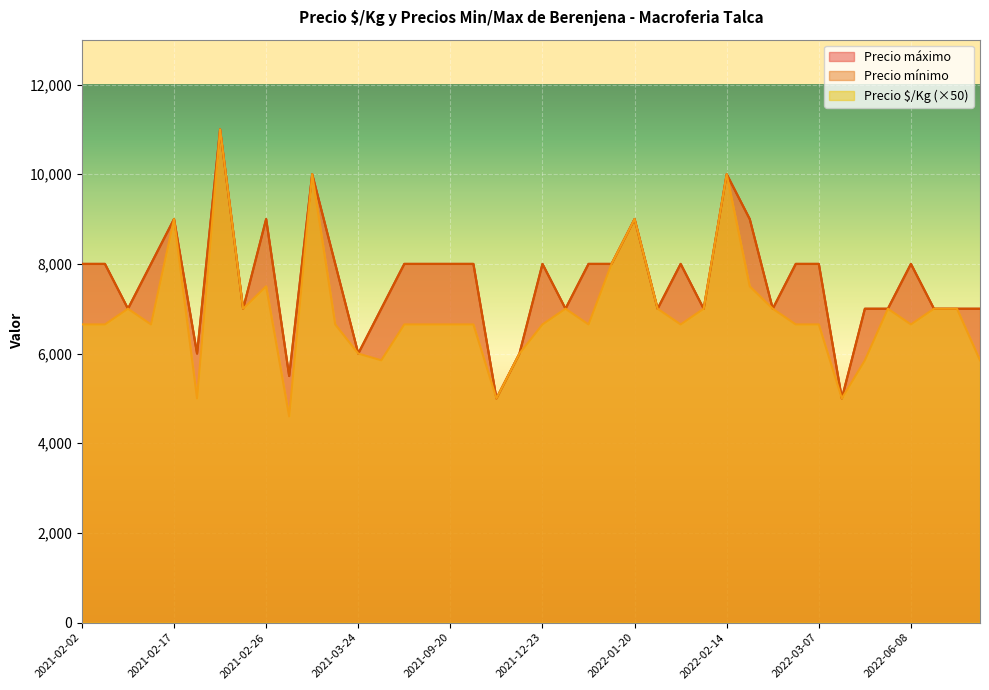

What is the value of the Precio máximo point at the 17th from the left?

8000